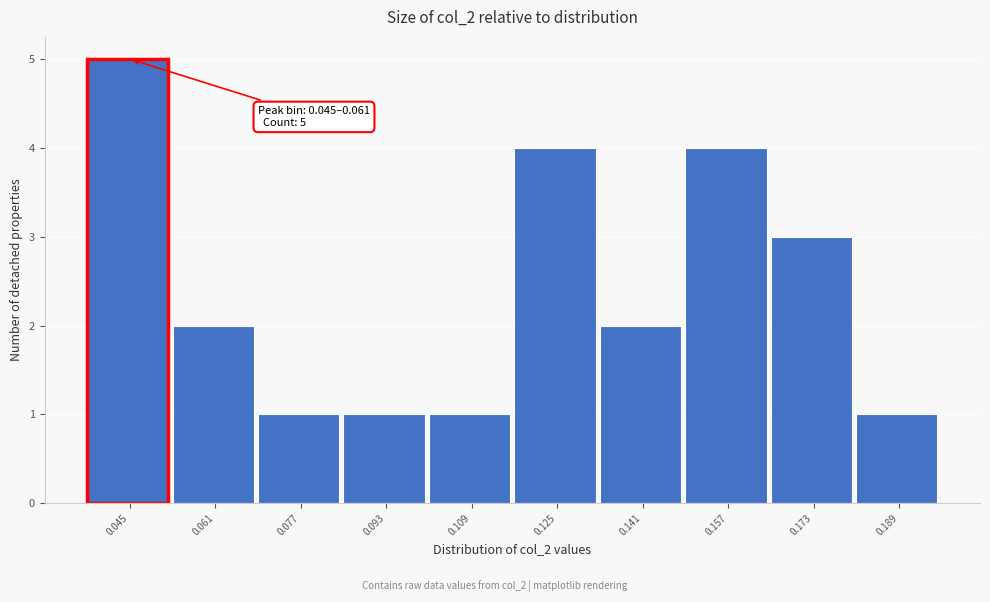

Reading right to left, what are all the values shown in this chart?

0.189=1	0.173=3	0.157=4	0.141=2	0.125=4	0.109=1	0.093=1	0.077=1	0.061=2	0.045=5